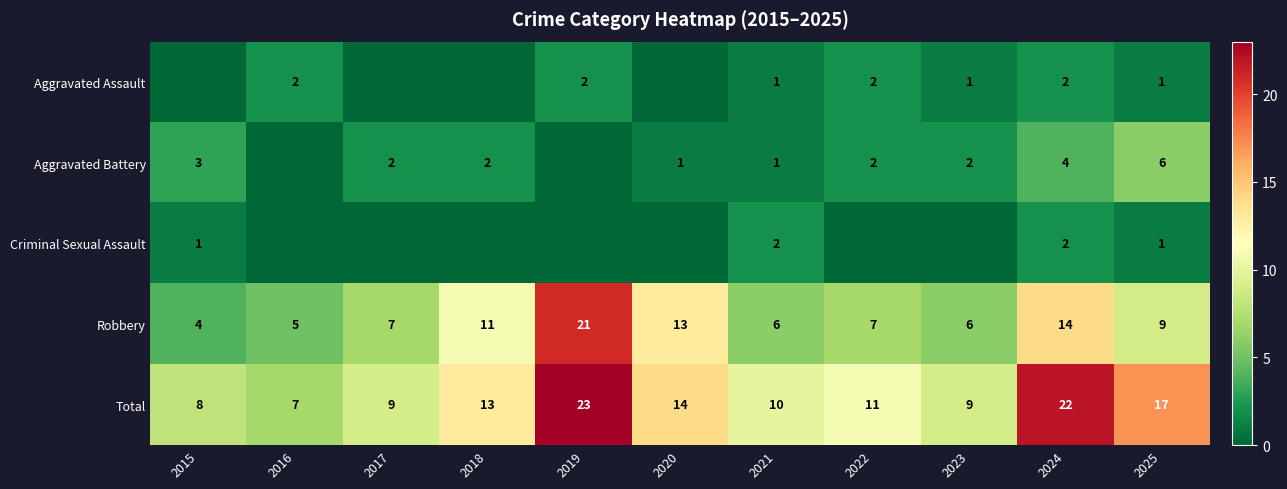

Is the value of Criminal Sexual Assault at 2015 greater than the value of Aggravated Battery at 2023?

No